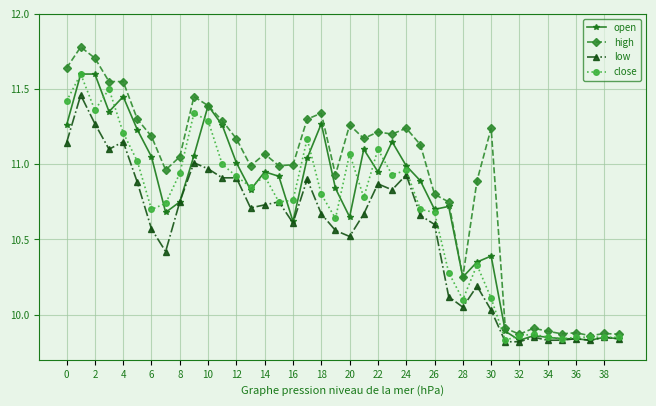

True or false: close has more than 2 interior local peaks.

True